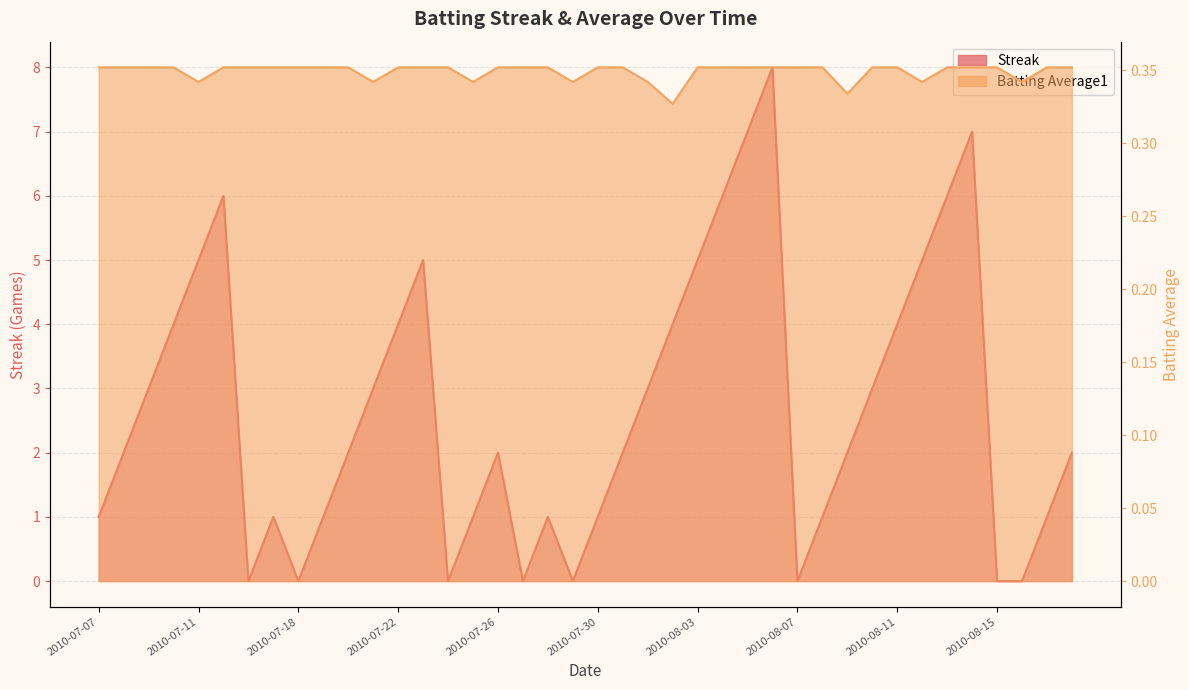

The Batting Average1 series shows 0.4 at 2010-07-18. True or false?

True